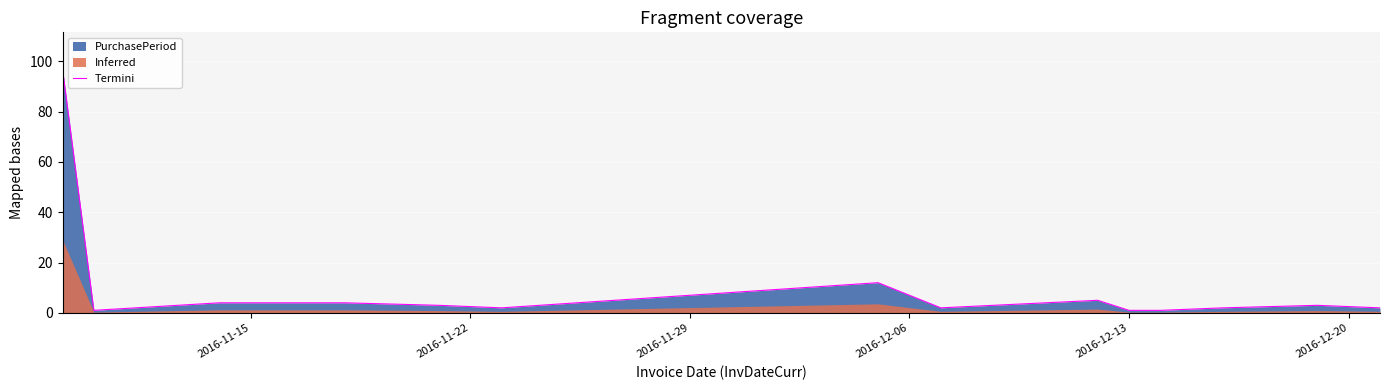

What is the highest value of the Termini series?

97